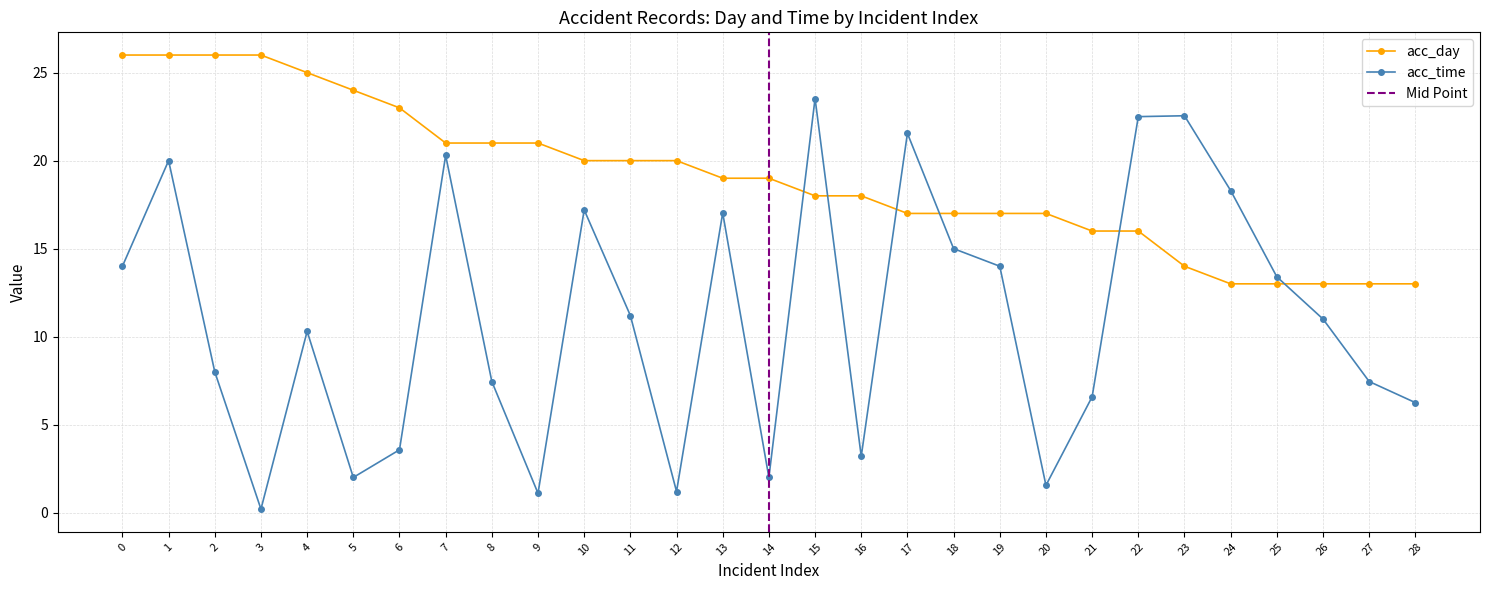

At 26, list the series in order from largest to smallest.

acc_day, acc_time